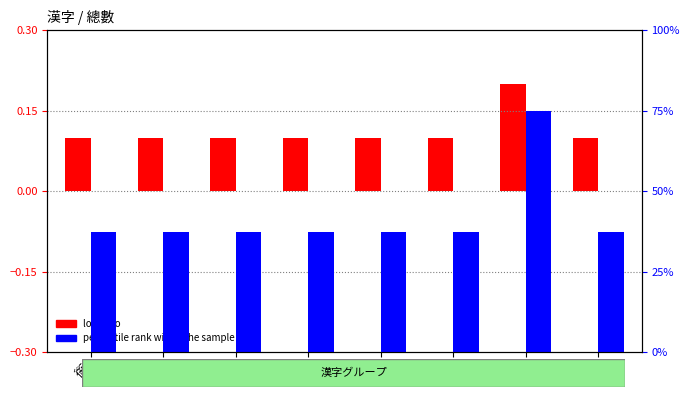

List the series in order of their overall mean, highest first.

percentile rank within the sample, log ratio